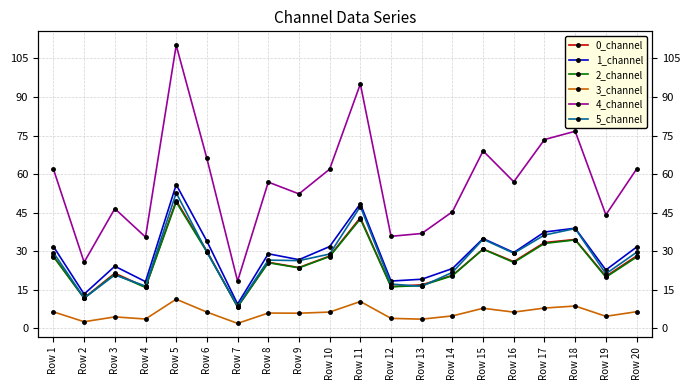

What is the value of the 4_channel point at the 14th from the left?

45.3